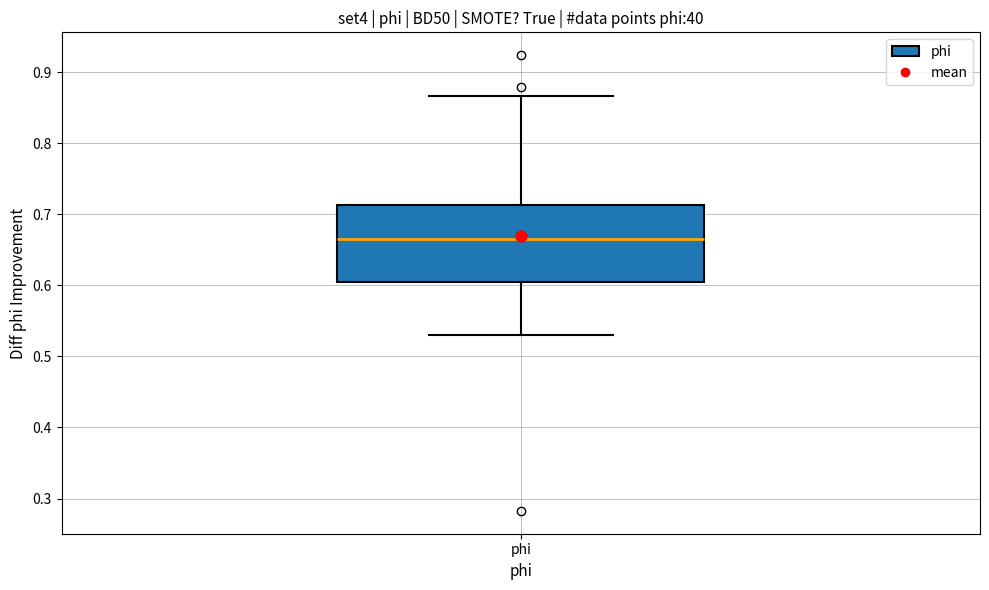

Transcribe this box plot: give where the median line is, the range the box spans, and where the two whiskers end, as read against the y-axis. The values are not printed on the chart, so give them approximately, as read against the axis.

median 0.67, box 0.60 to 0.71, whiskers 0.53 to 0.87